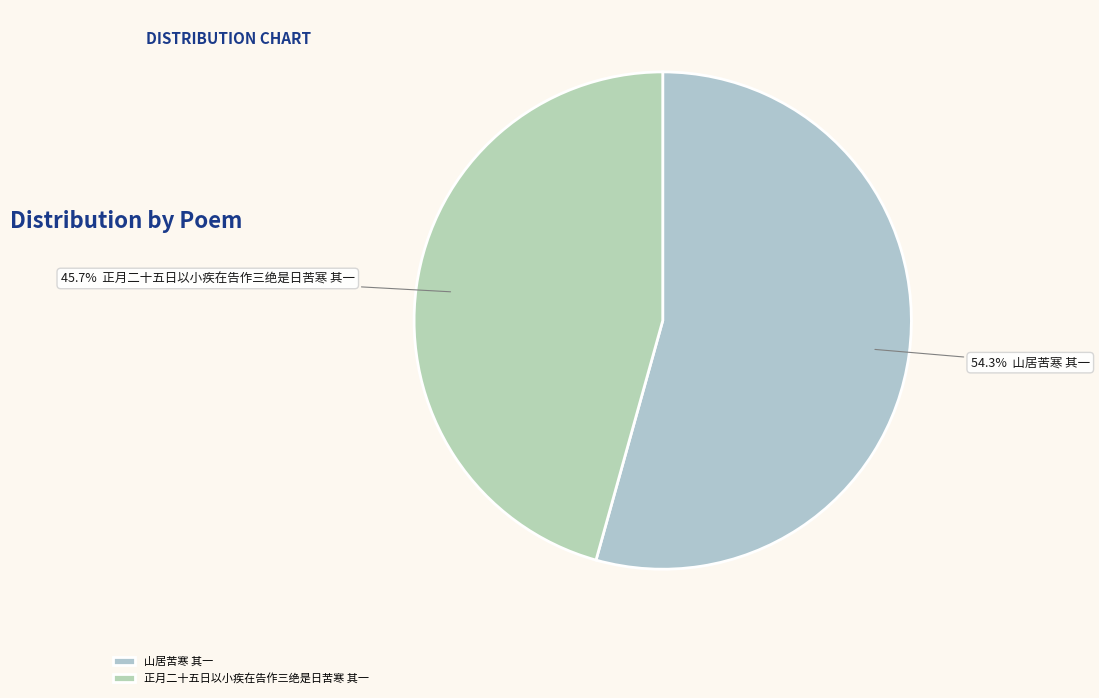

To the nearest percent, what is the difference between the largest and smallest slice percentages?

9%